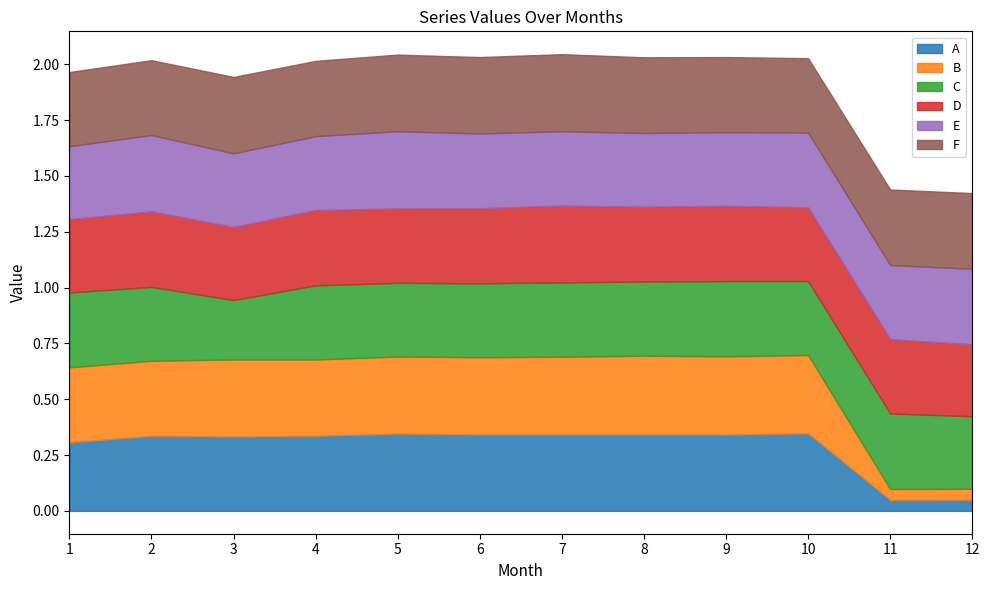

What are all the series names shown in the legend?

A, B, C, D, E, F